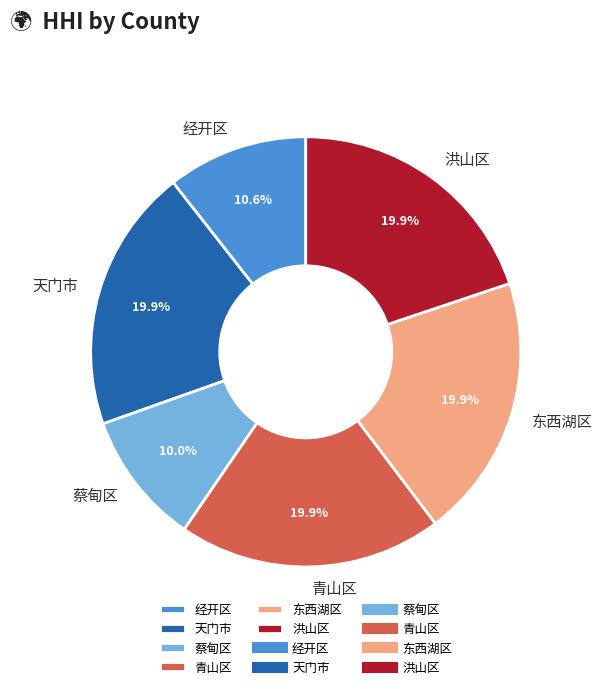

Is there any slice that represents more than half of the pie?

No